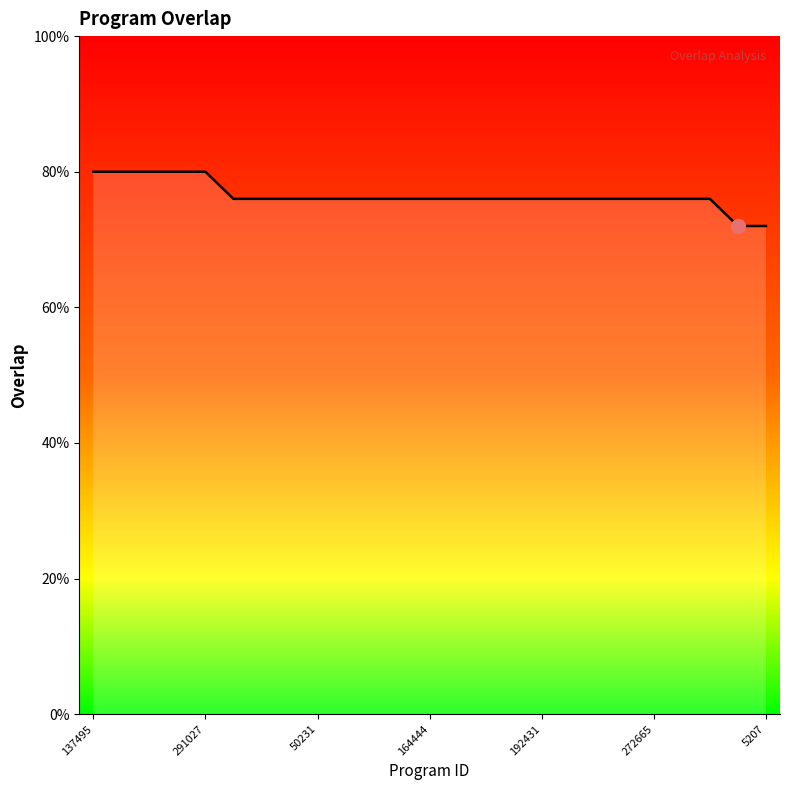

Is this an area chart (filled region under the line)?

Yes